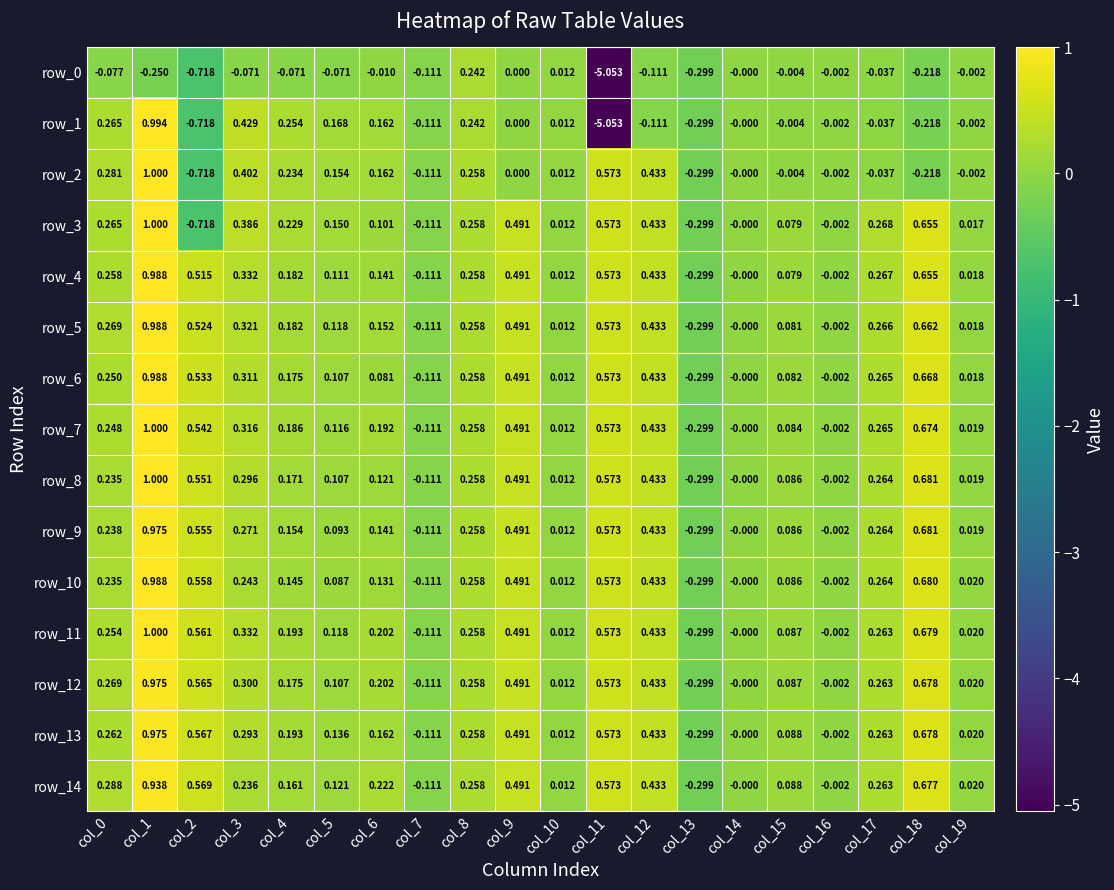

Is the value of row_7 at col_17 greater than the value of row_13 at col_14?

Yes